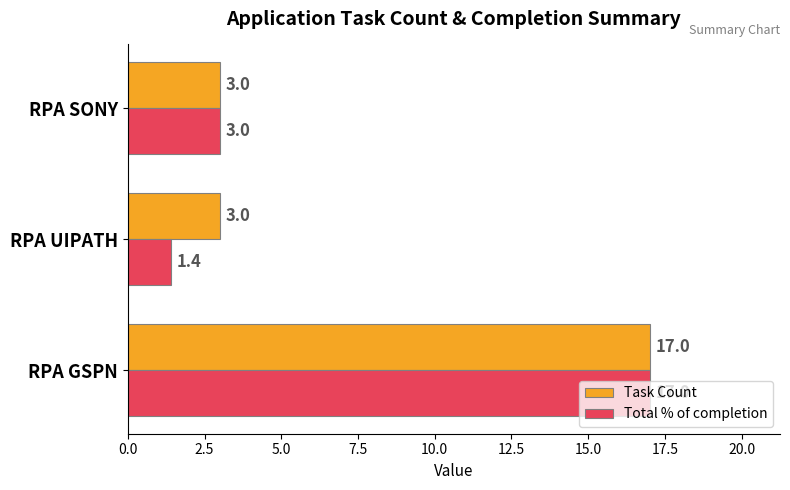

Is it true that Total % of completion equals 1.4 at RPA UIPATH?

True